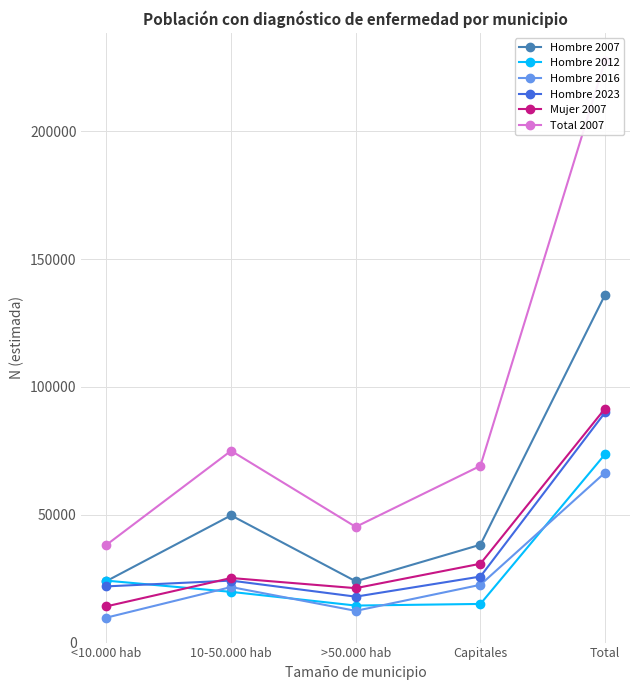

At which category does Hombre 2012 reach its first local valley?

>50.000 hab